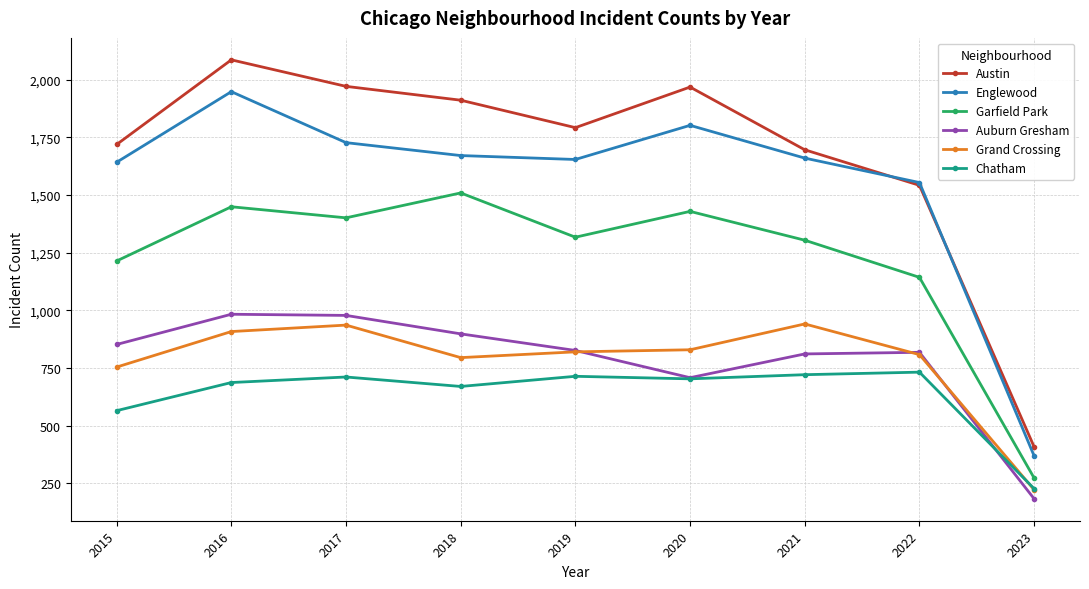

True or false: Englewood and Auburn Gresham cross at least once.

False